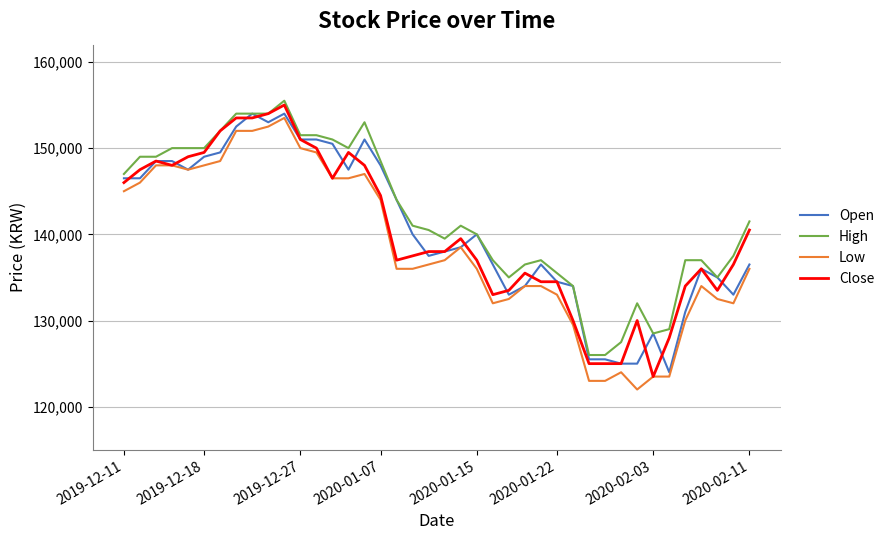

How many series are shown in this chart?

4